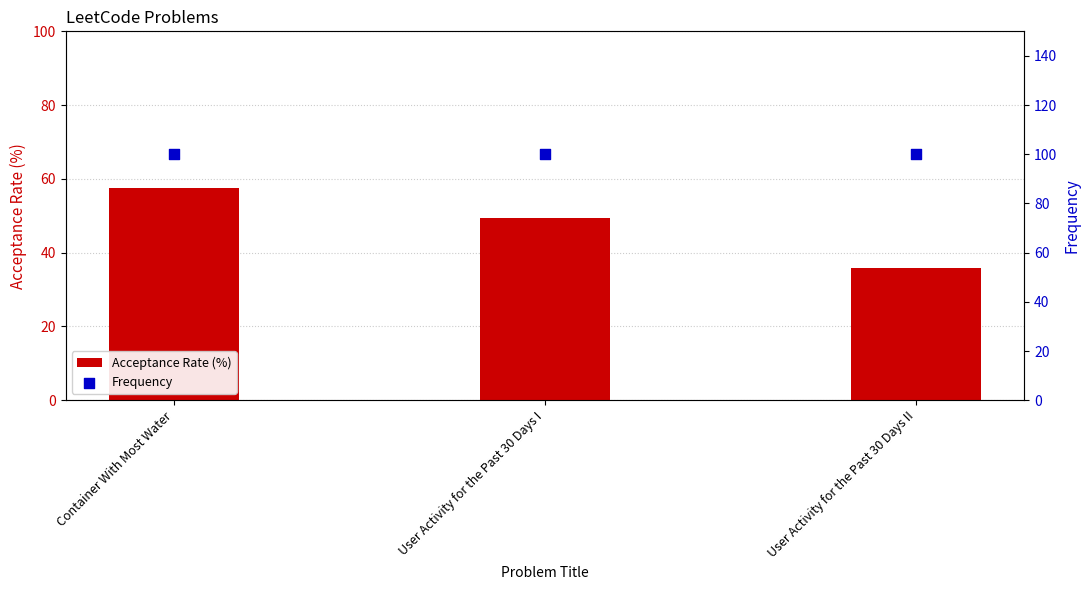

Which series reaches the maximum Y coordinate?

Frequency